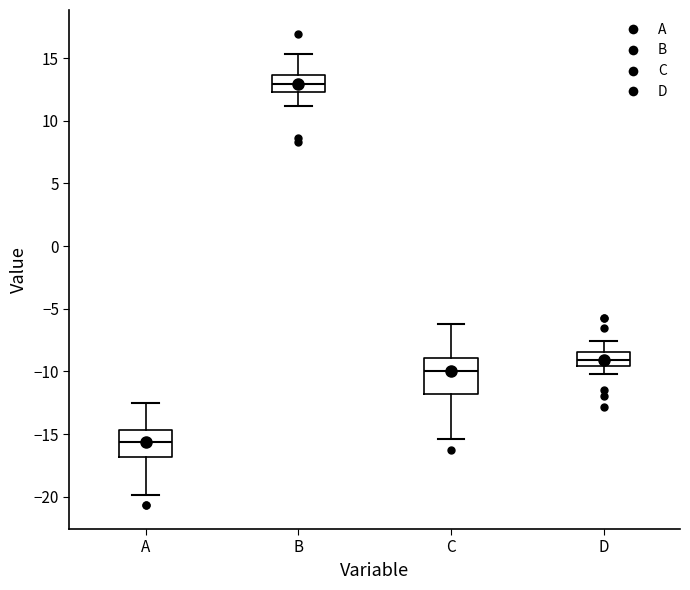

Which box's median line is the lowest?

A